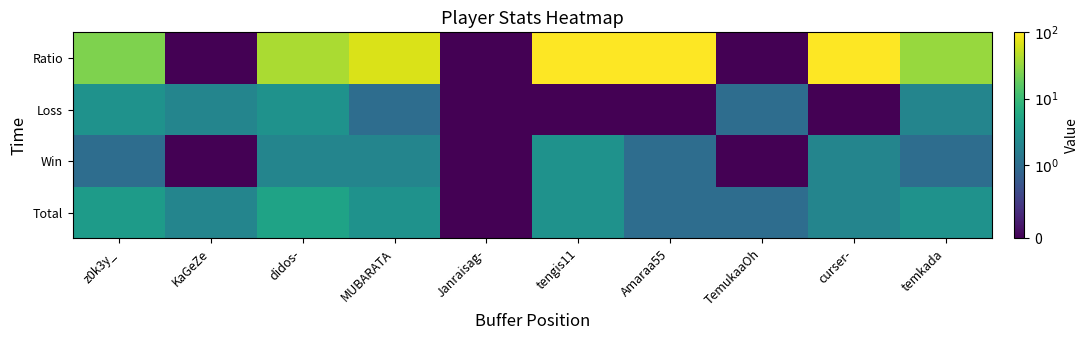

At which category does the chart reach its minimum across all series?

Janraisag-